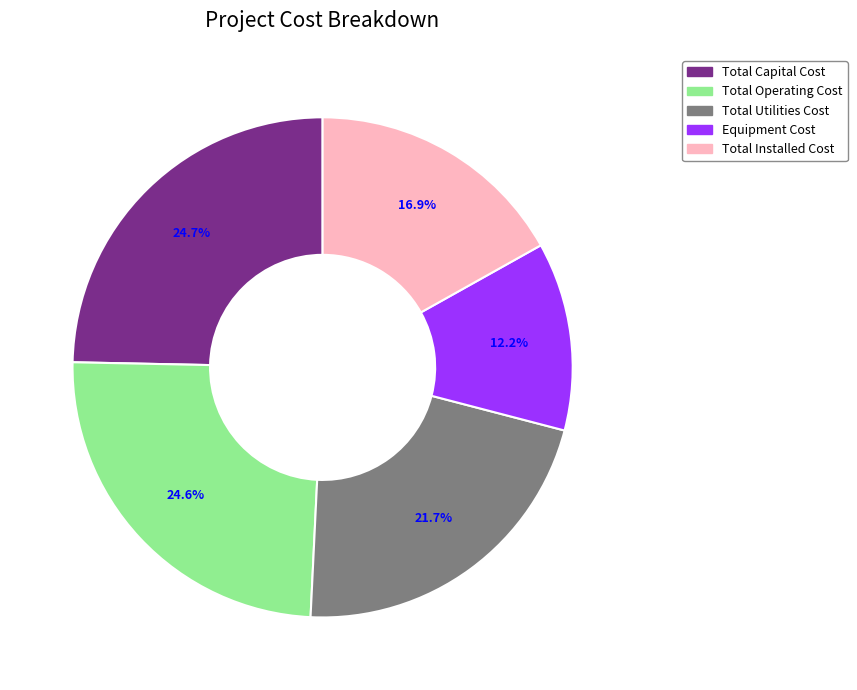

Is there any slice that represents more than half of the pie?

No